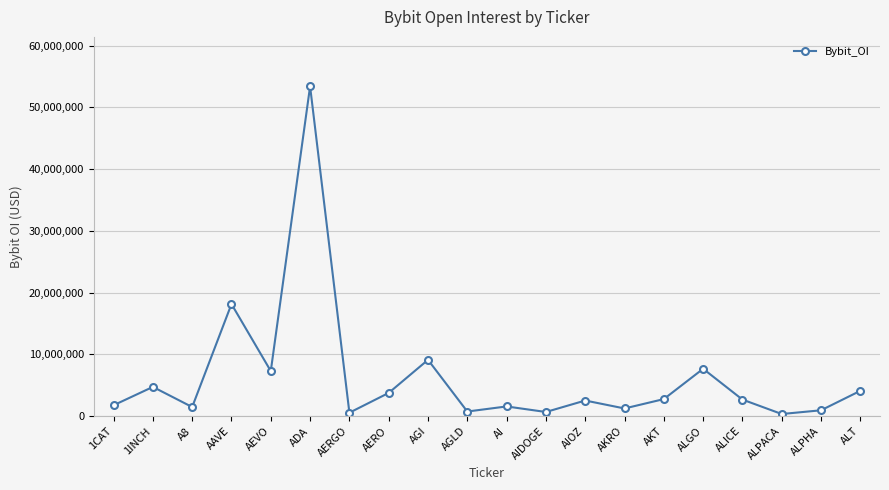

The chart shows a value of 6222345 at ALT. True or false?

False